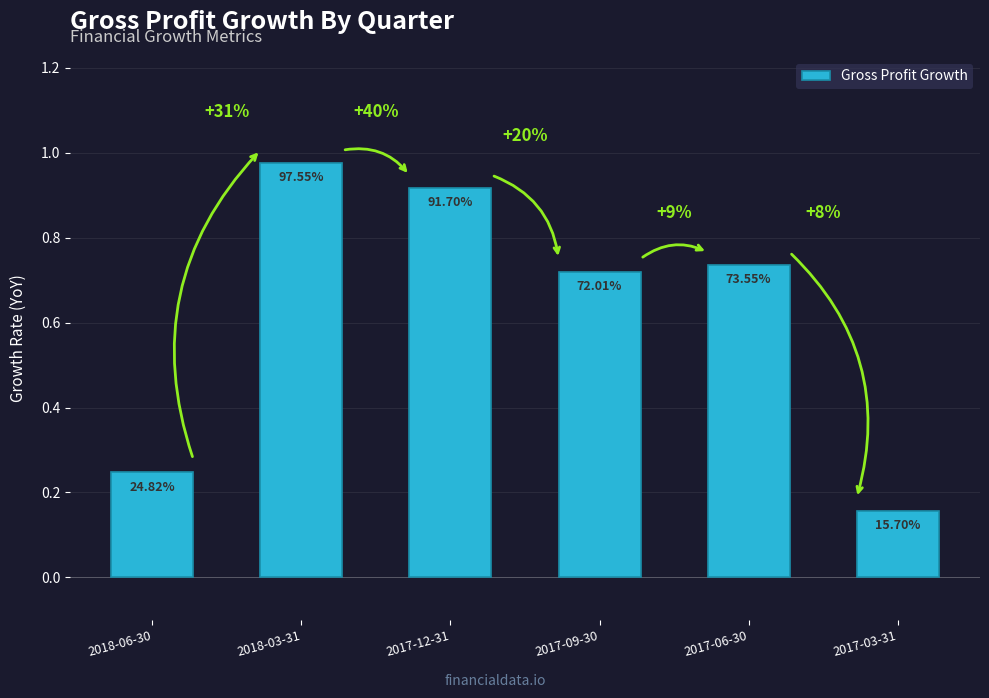

Reading left to right, transcribe all the data shown in this chart.

2018-06-30=0.2	2018-03-31=1.0	2017-12-31=0.9	2017-09-30=0.7	2017-06-30=0.7	2017-03-31=0.2